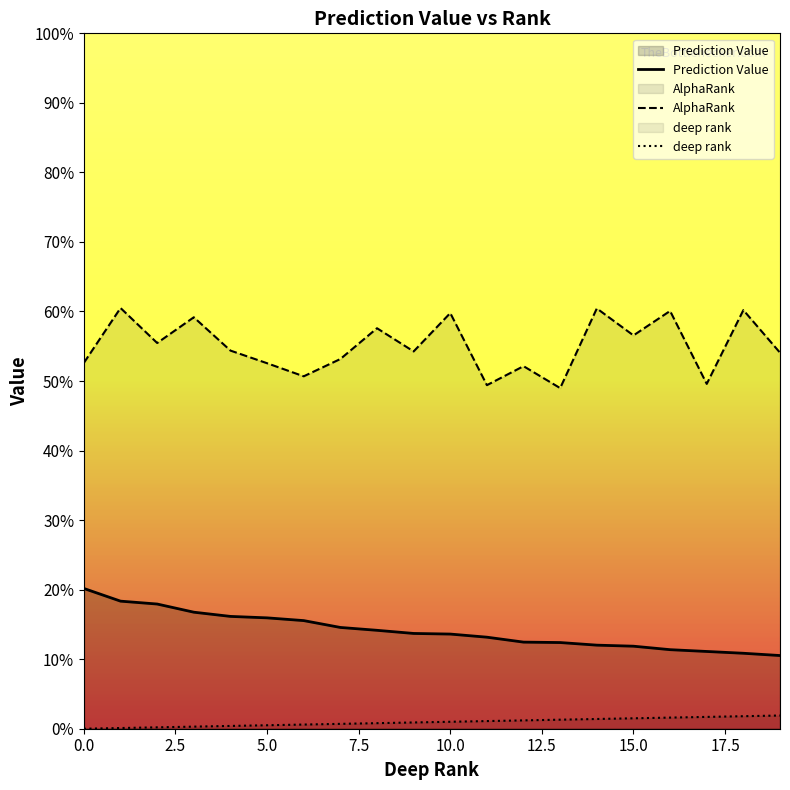

Reading right to left, list all the values displayed in this chart.

Prediction Value: 0.1	0.1	0.1	0.1	0.1	0.1	0.1	0.1	0.1	0.1	0.1	0.1	0.1	0.2	0.2	0.2	0.2	0.2	0.2	0.2
AlphaRank: 0.5	0.6	0.5	0.6	0.6	0.6	0.5	0.5	0.5	0.6	0.5	0.6	0.5	0.5	0.5	0.5	0.6	0.6	0.6	0.5
deep rank: 0.0	0.0	0.0	0.0	0.0	0.0	0.0	0.0	0.0	0.0	0.0	0.0	0.0	0.0	0.0	0.0	0.0	0.0	0.0	0.0